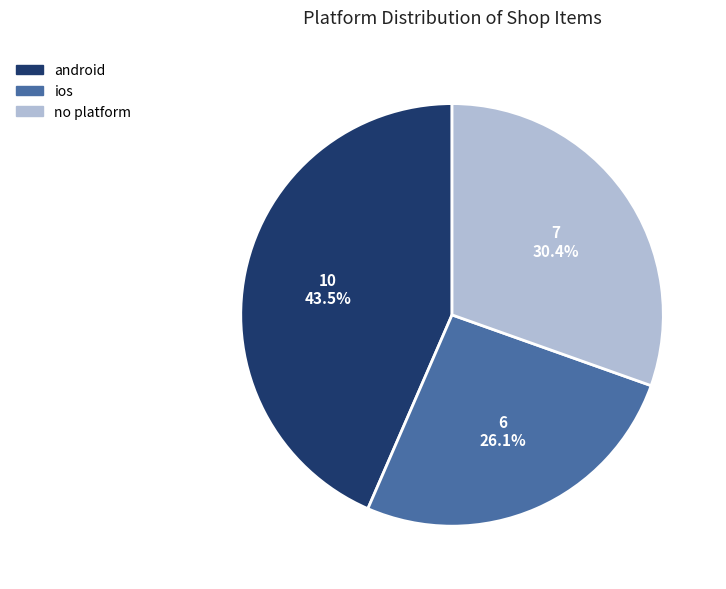

How many segments does this pie chart have?

3